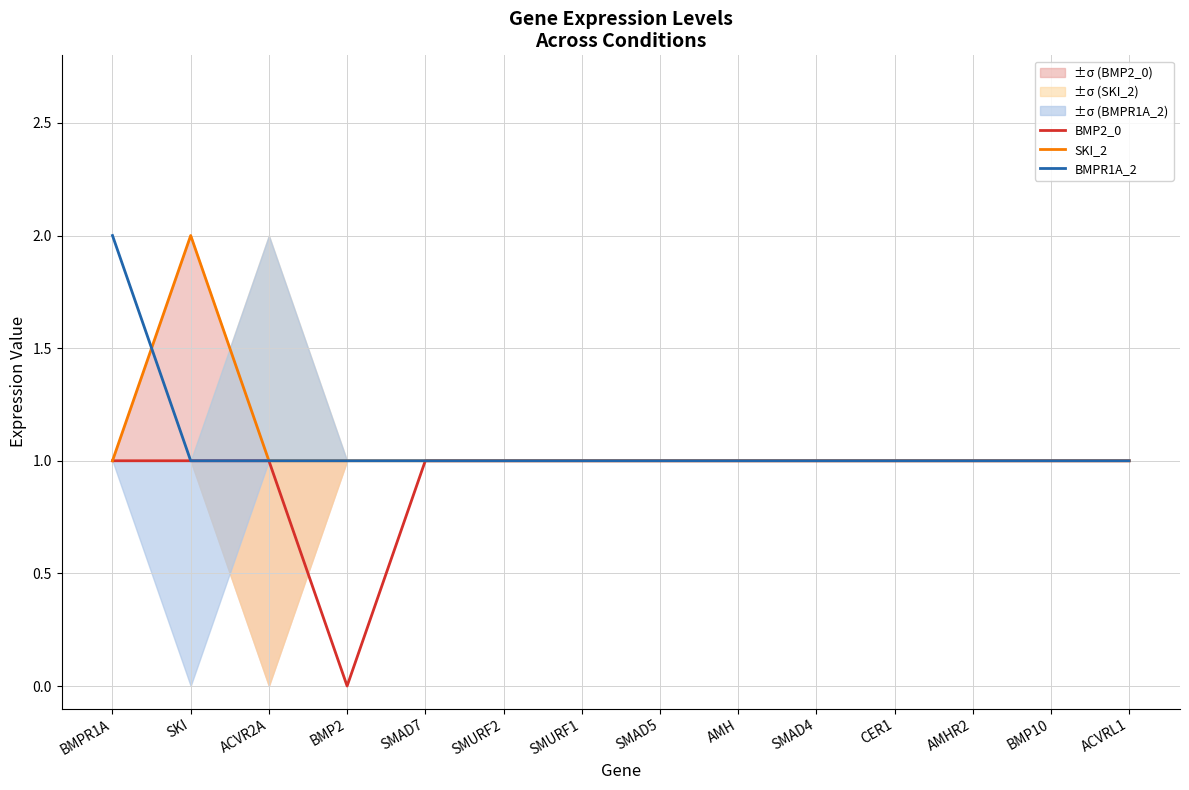

Reading left to right, extract all data points from this chart.

BMP2_0: 1	1	1	0	1	1	1	1	1	1	1	1	1	1
SKI_2: 1	2	1	1	1	1	1	1	1	1	1	1	1	1
BMPR1A_2: 2	1	1	1	1	1	1	1	1	1	1	1	1	1